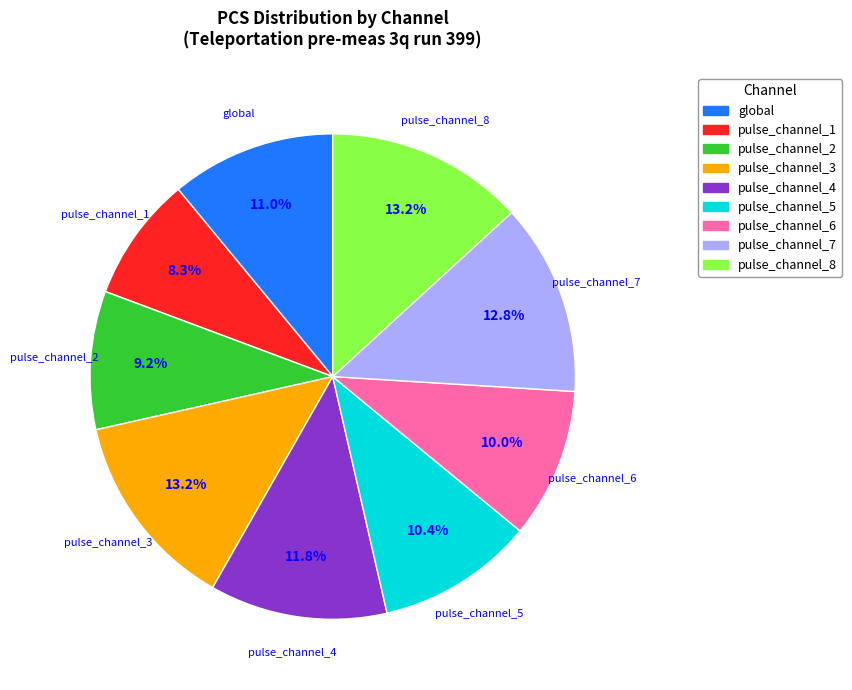

Which slice is the smallest?

pulse_channel_1